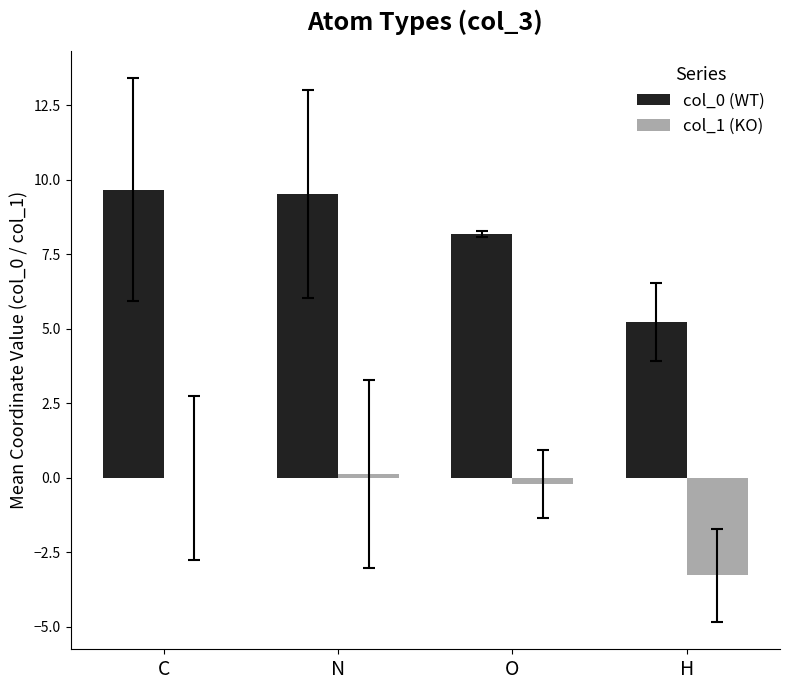

What is the greatest value displayed?

9.7